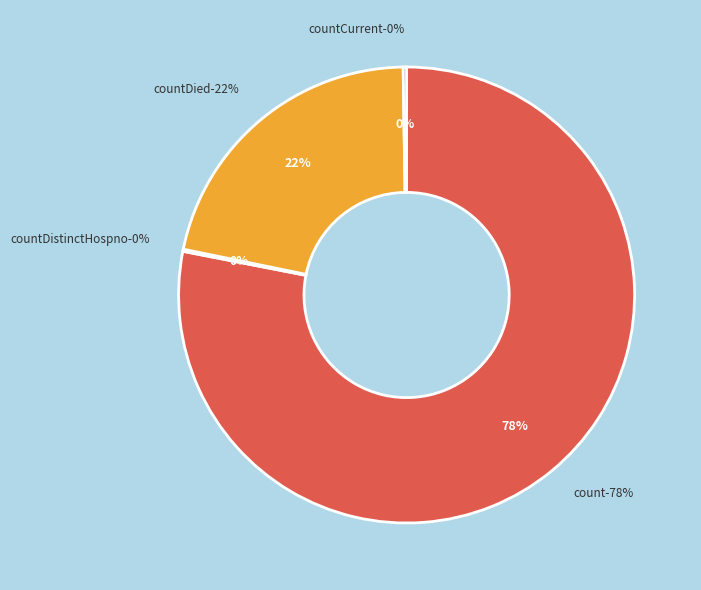

Is the sum of countDistinctHospno and countDied greater than half?

No